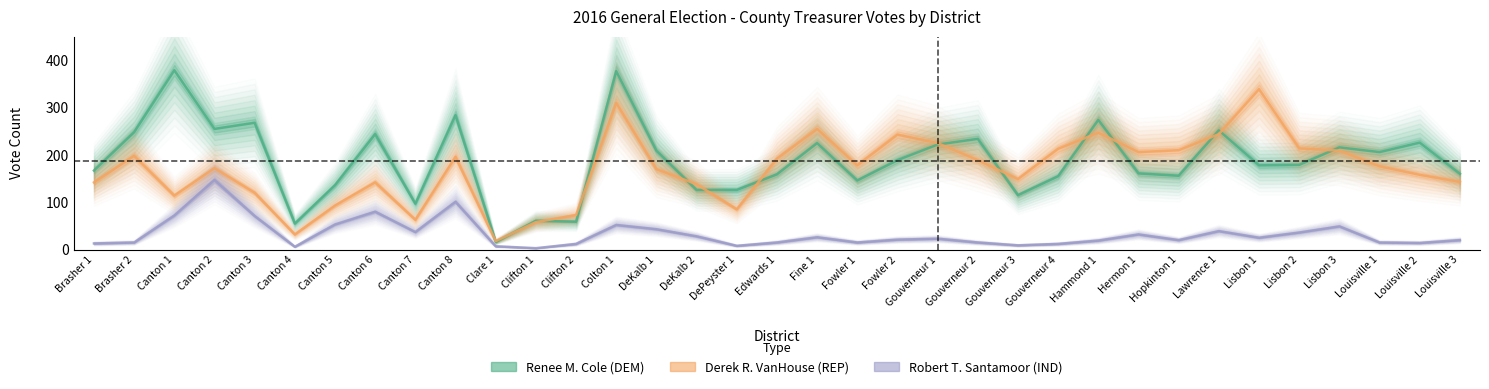

In Robert T. Santamoor (IND), how many points are lower than both neighbors (excluding endpoints)?

9